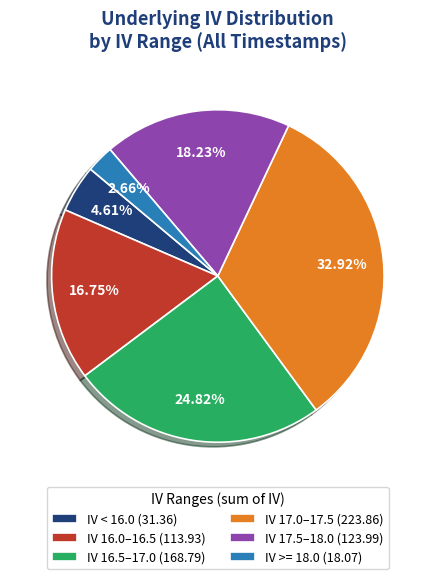

Is IV >= 18.0 (18.07) the majority of the pie?

No